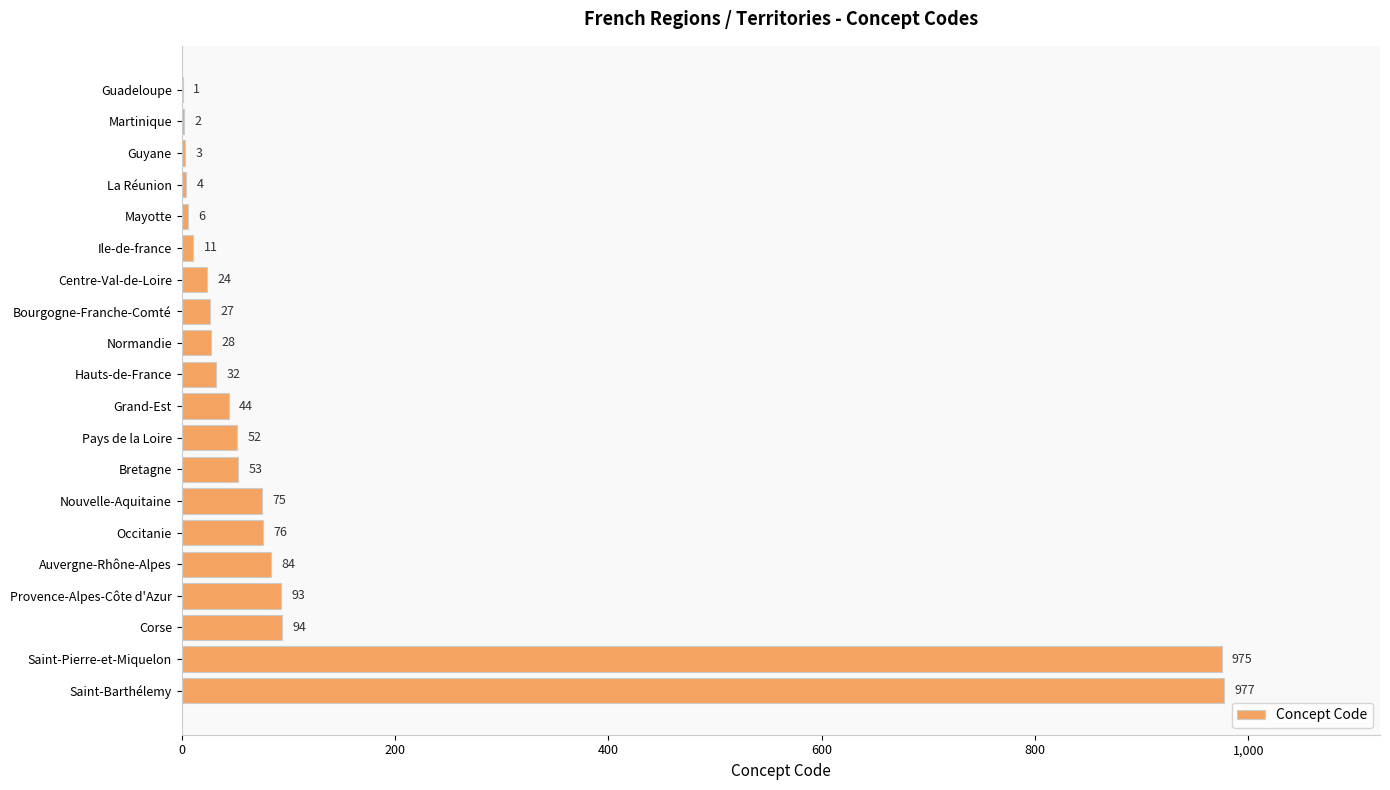

True or false: the data shows 2 at Martinique.

True